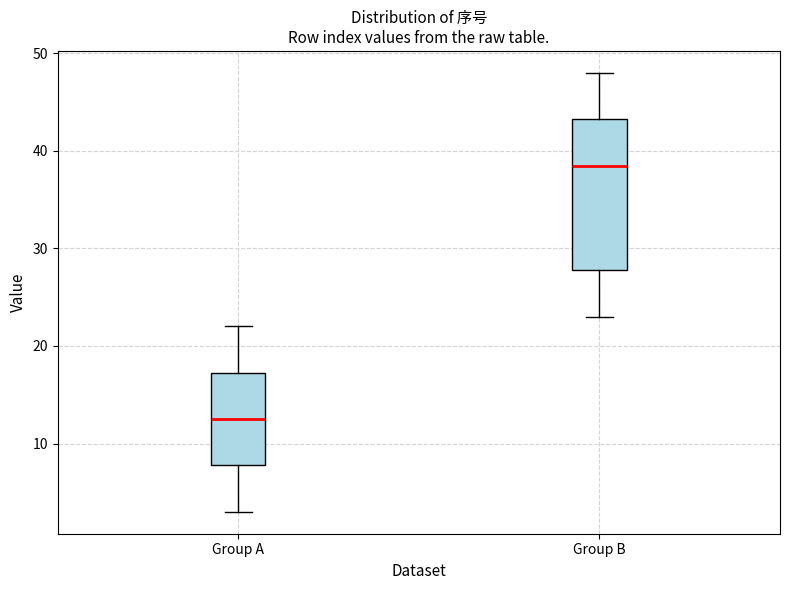

Reading left to right, transcribe this box plot: for each box, give where its median line is, the range the box spans, and where its two whiskers end, as read against the y-axis. The values are not printed on the chart, so give them approximately, as read against the axis.

Group A: median 13, box 8 to 17, whiskers 3 to 22
Group B: median 39, box 28 to 43, whiskers 23 to 48